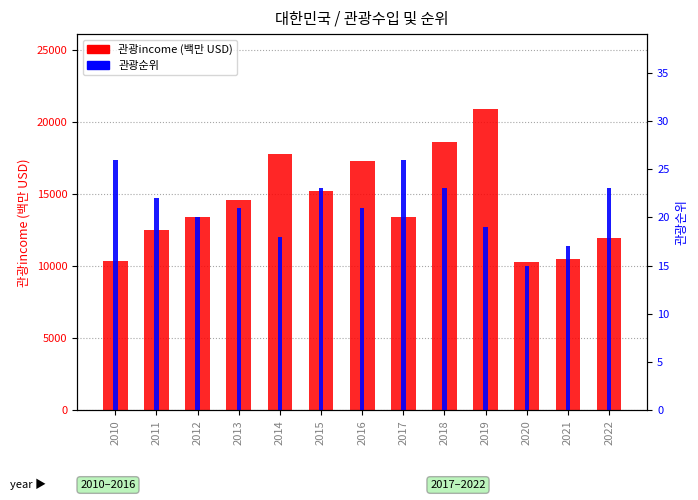

Reading left to right, what are all the values shown in this chart?

관광income: 2010=10400	2011=12500	2012=13400	2013=14600	2014=17800	2015=15200	2016=17300	2017=13400	2018=18600	2019=20900	2020=10300	2021=10500	2022=12000
관광순위: 2010=26	2011=22	2012=20	2013=21	2014=18	2015=23	2016=21	2017=26	2018=23	2019=19	2020=15	2021=17	2022=23